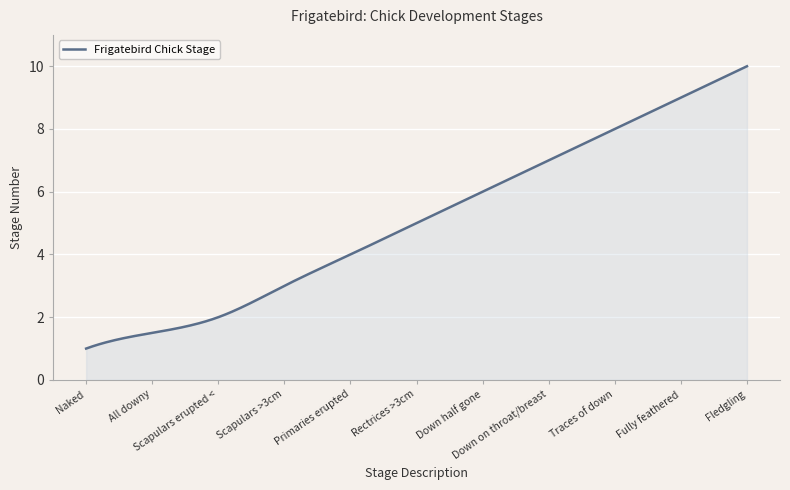

What is the greatest value displayed?

10.0